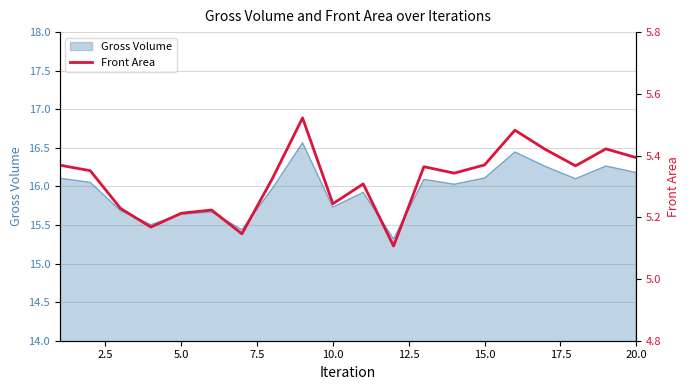

Does the chart have visible grid lines?

Yes